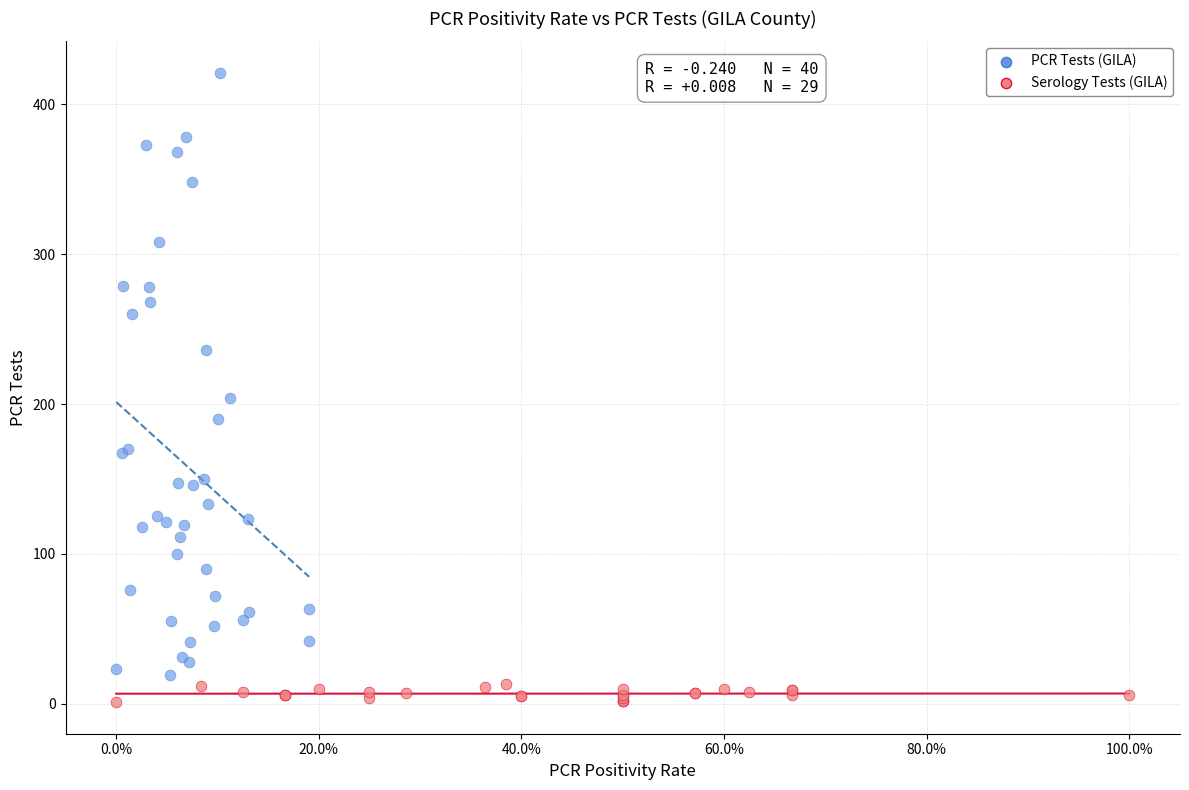

Which series contains the highest Y value?

PCR Tests (GILA)